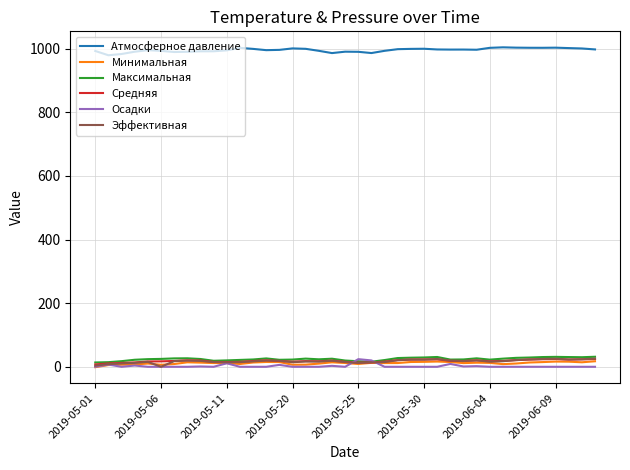

True or false: Минимальная and Атмосферное давление cross at least once.

False